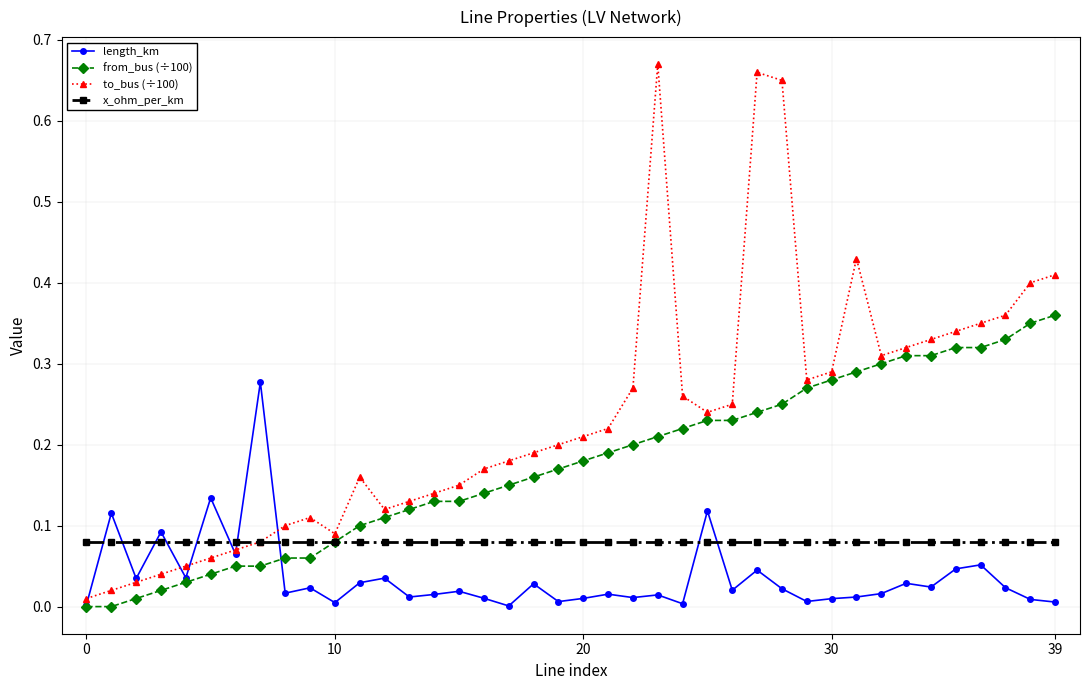

Which series has the largest total across all categories?

to_bus (÷100)